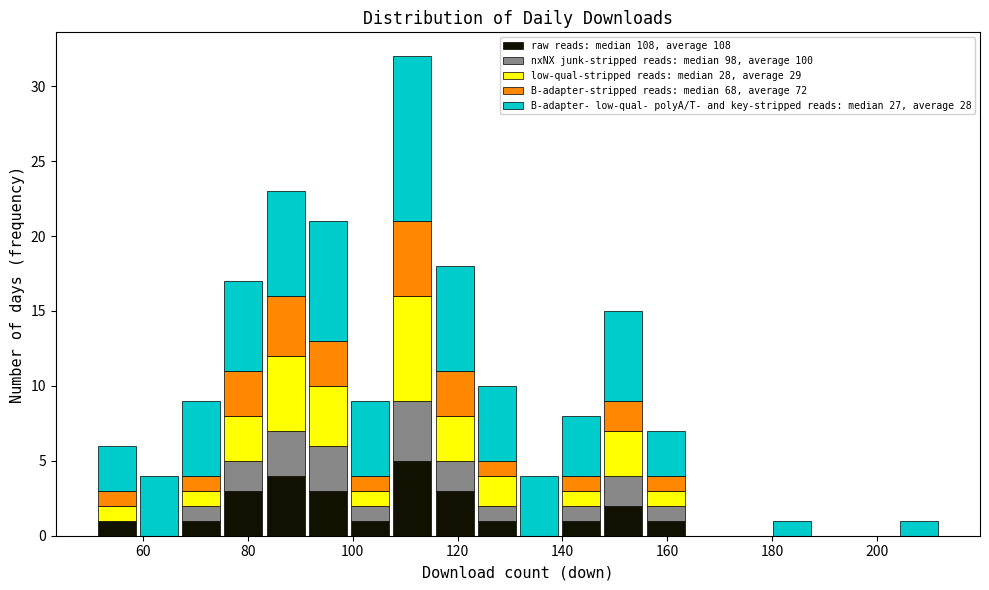

What is the total height of the stacked bar covering 76 to 84 on the x-axis? Neither the bar edges nor the heights are printed on the chart, so give them approximately, as read against the axes.

17